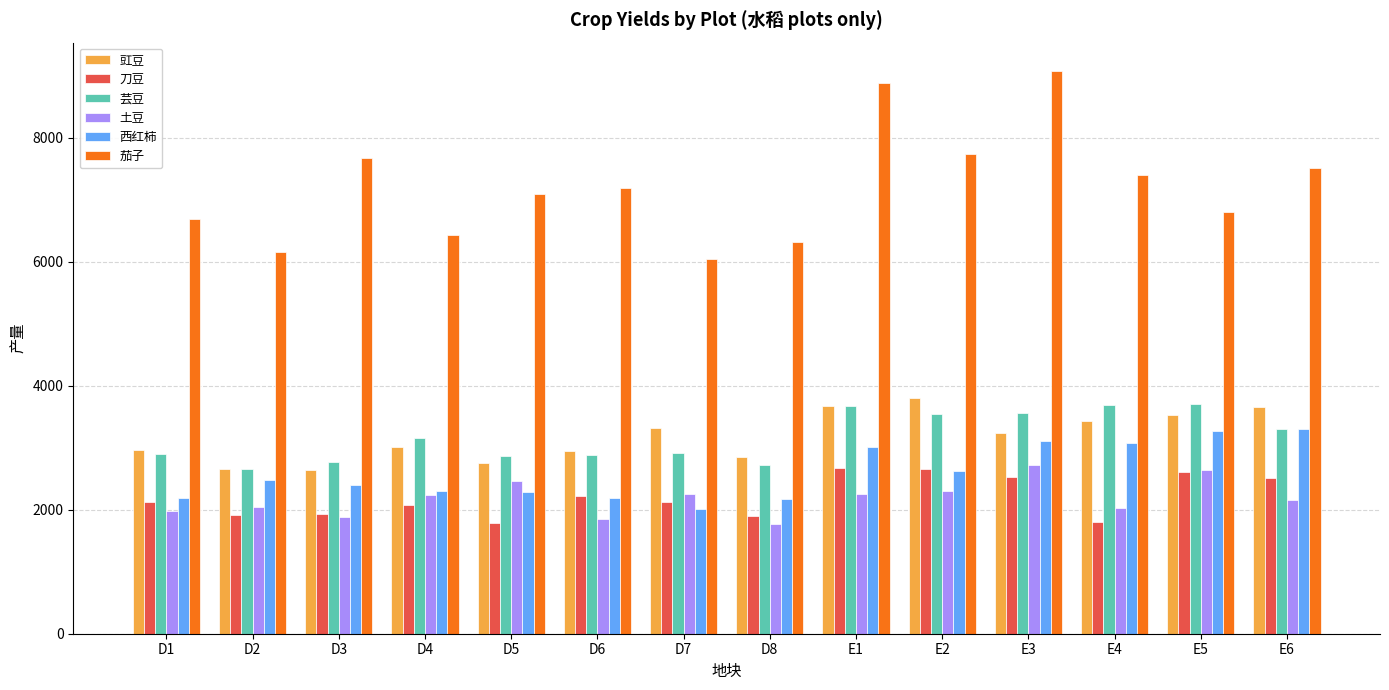

Which series has the widest spread of values?

茄子